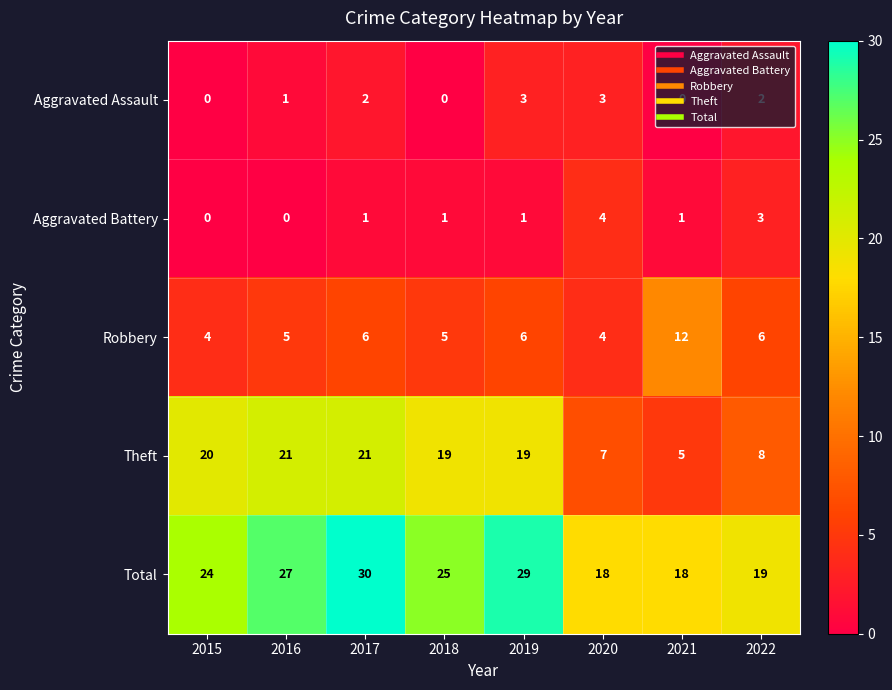

The Aggravated Assault series shows 0 at 2018. True or false?

True